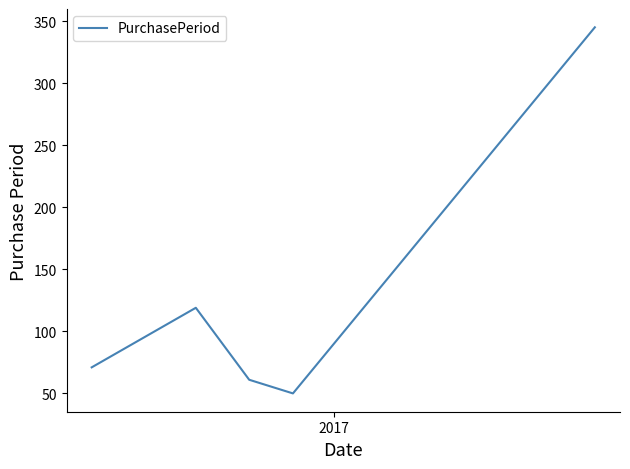

Does the chart have visible grid lines?

No